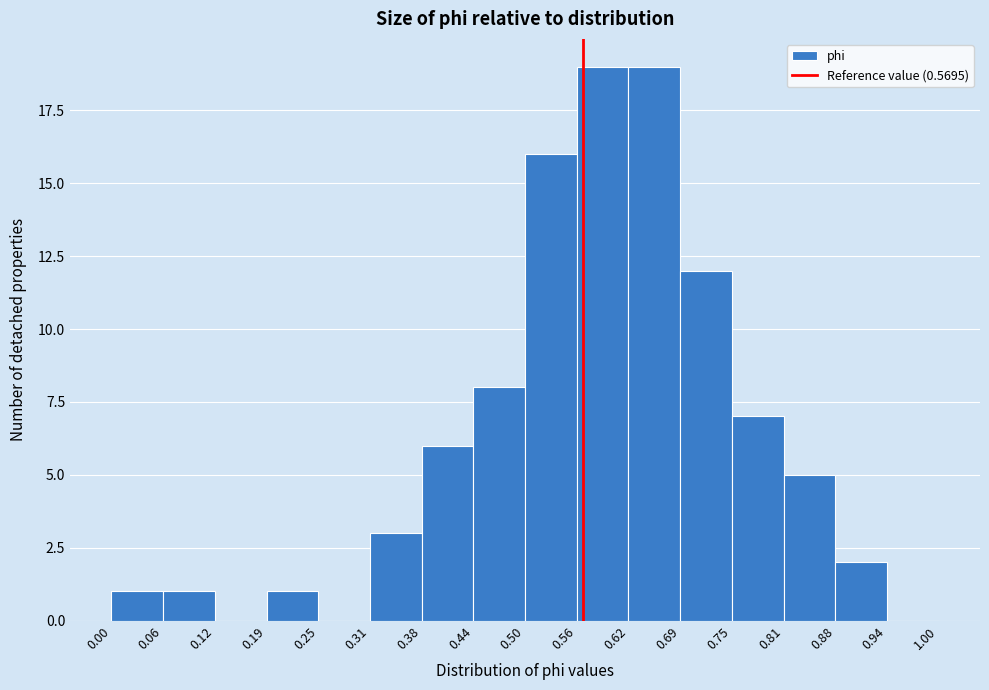

What is the height of the bar covering 0.44 to 0.50 on the x-axis? The values are not printed on the chart, so give them approximately, as read against the axis.

8